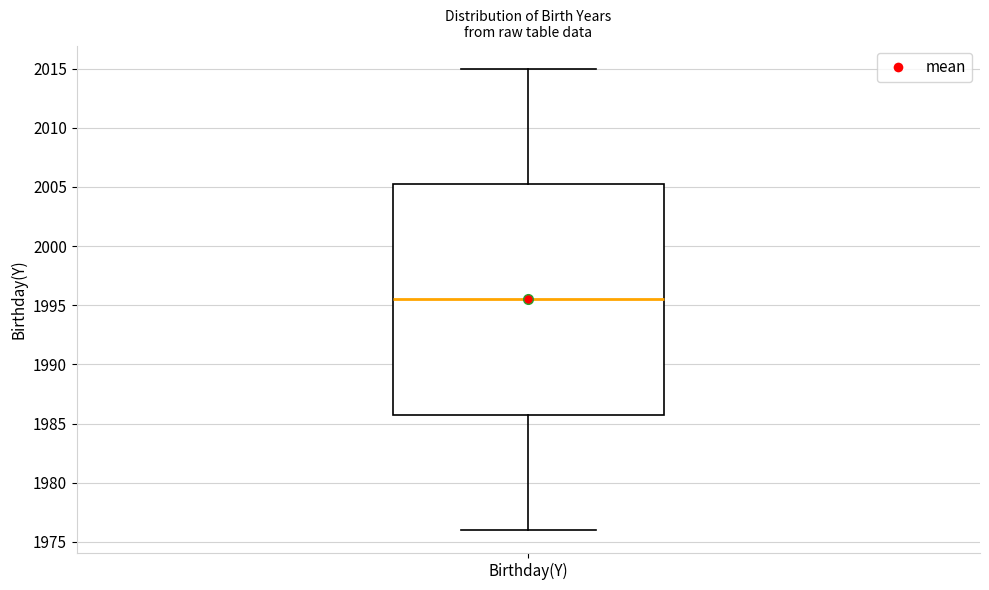

Read this box plot against the y-axis: the position of the median line, the range covered by the box, and the ends of both whiskers. The values are not printed on the chart, so give them approximately, as read against the axis.

median 1995.5, box 1986.0 to 2005.5, whiskers 1976.0 to 2015.0